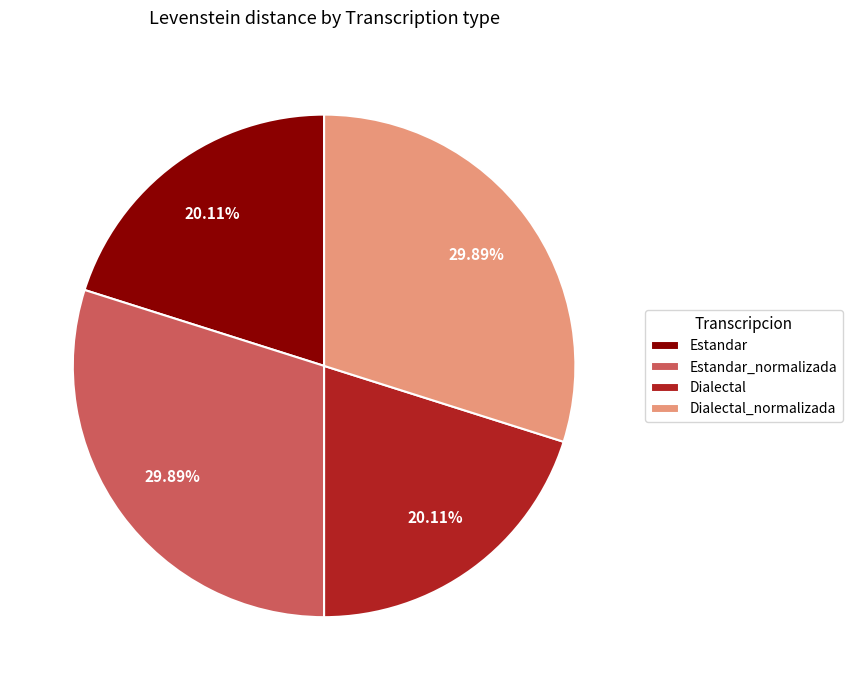

Count the number of slices in the pie.

4